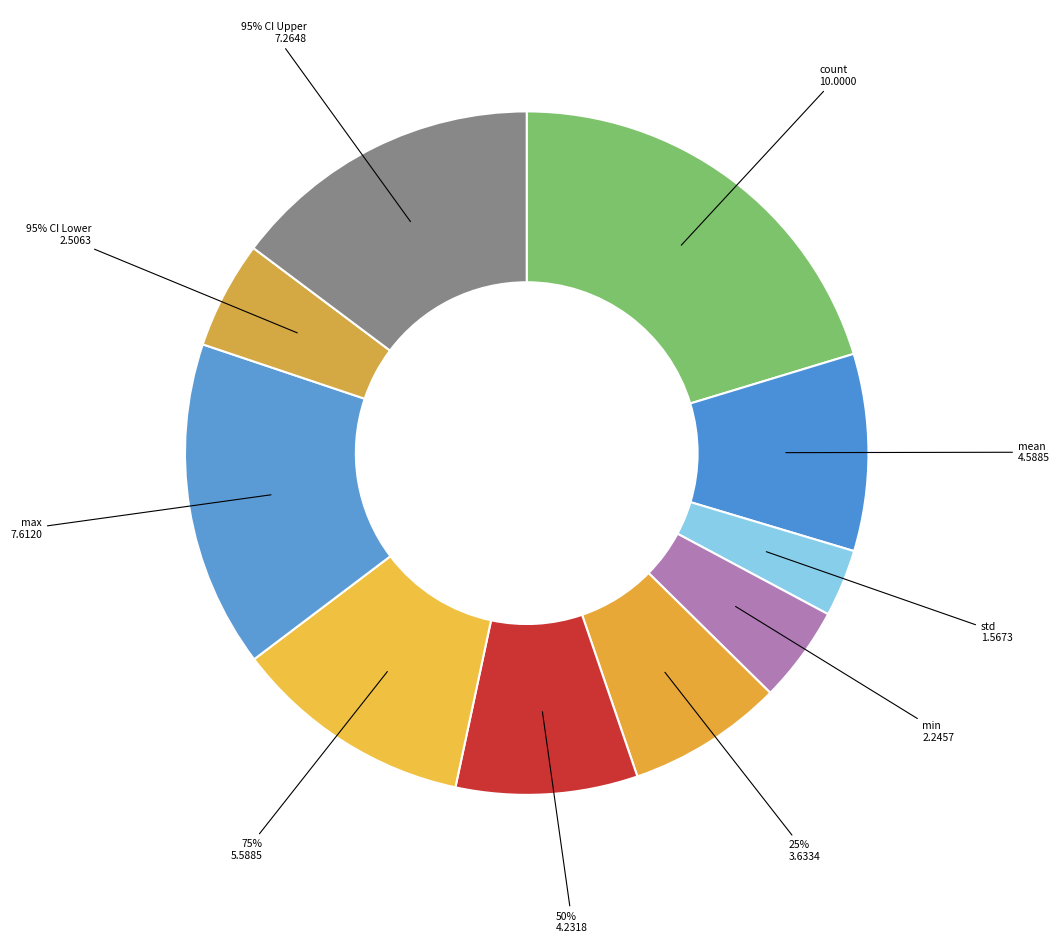

To the nearest percent, what is the combined percentage of mean and 25%?

17%